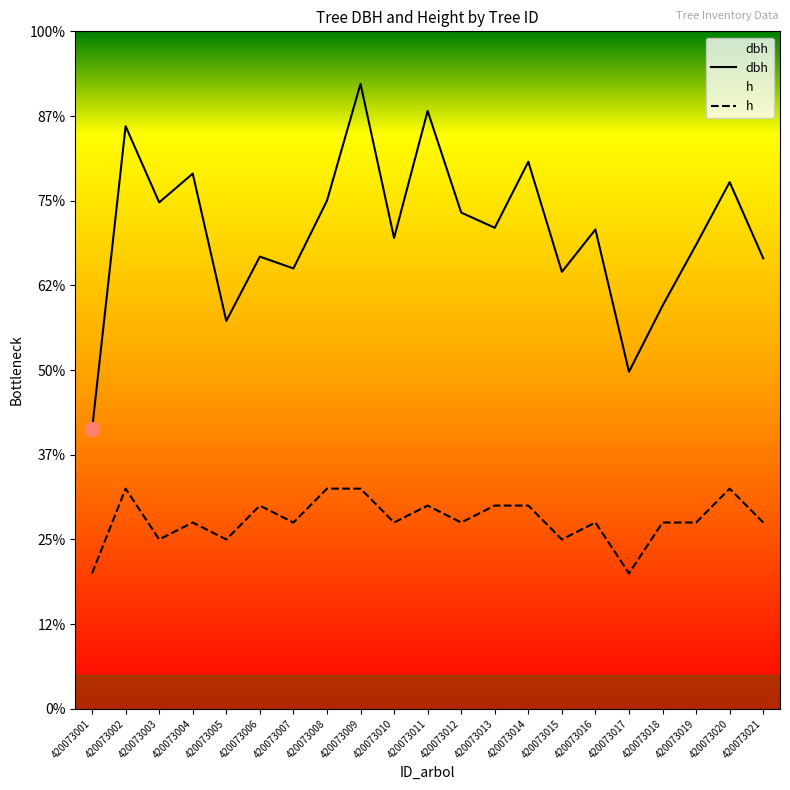

Rank the series at 420073015 from lowest to highest value.

h, dbh